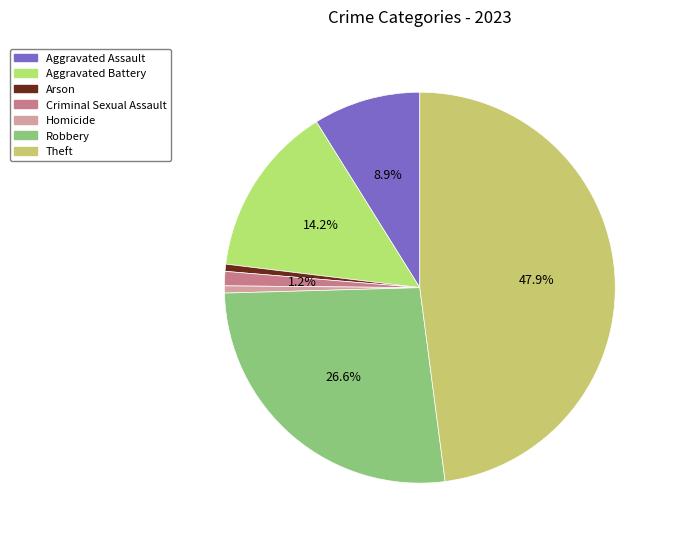

What is the smallest slice in the pie chart?

Arson